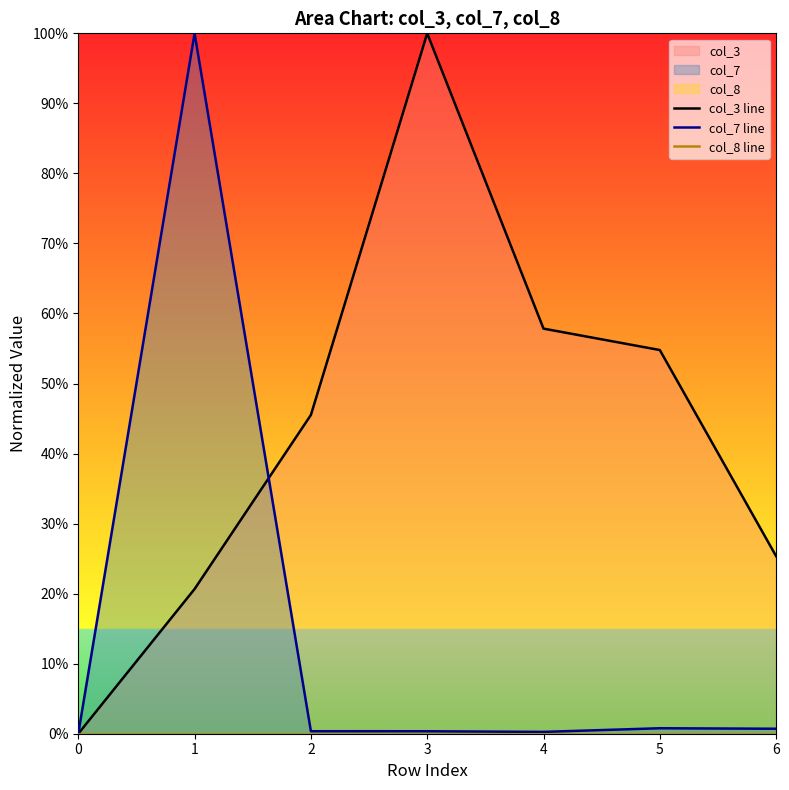

True or false: col_8 line and col_3 line cross at least once.

False